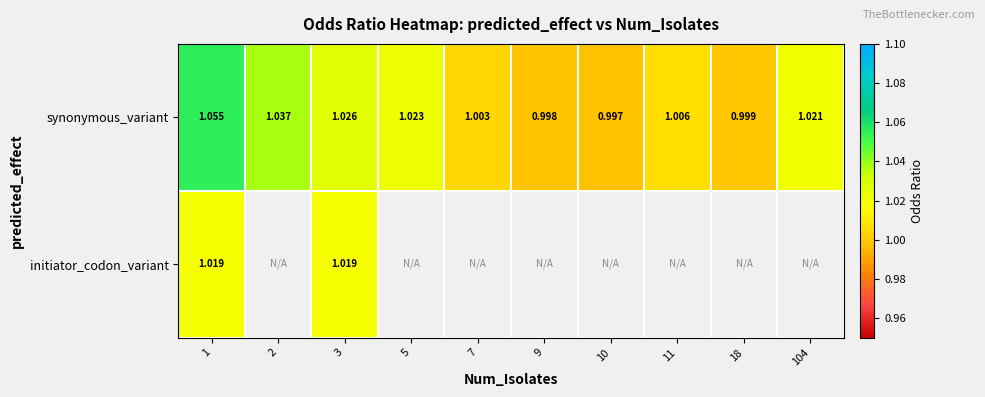

Is the value of synonymous_variant at 10 greater than the value of initiator_codon_variant at 3?

No